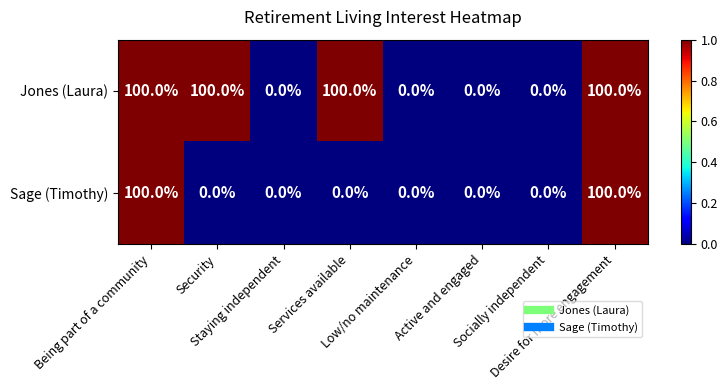

Which series has the largest total across all categories?

Jones (Laura)